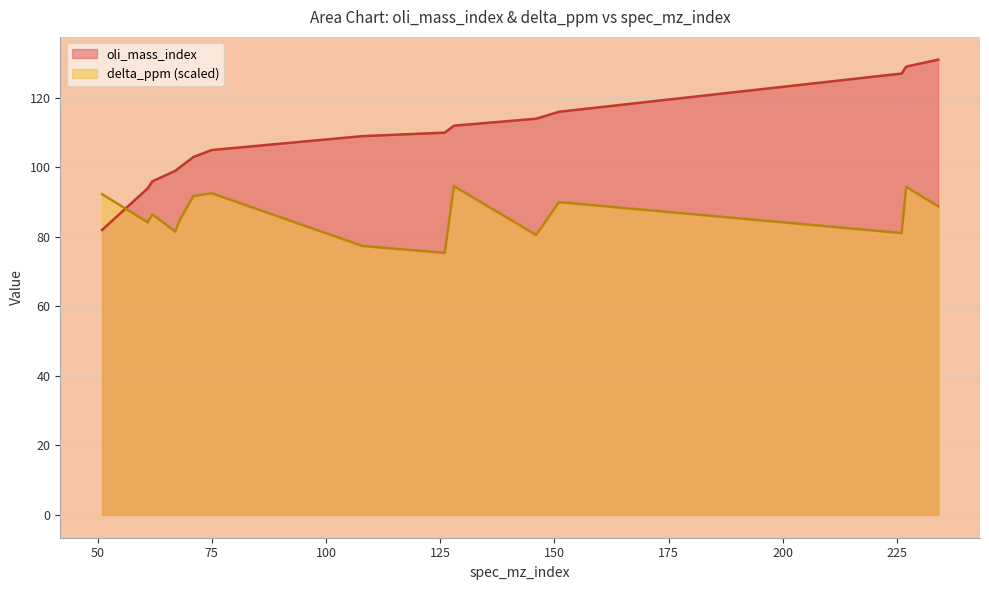

What is the sum of all oli_mass_index values?

1627.0